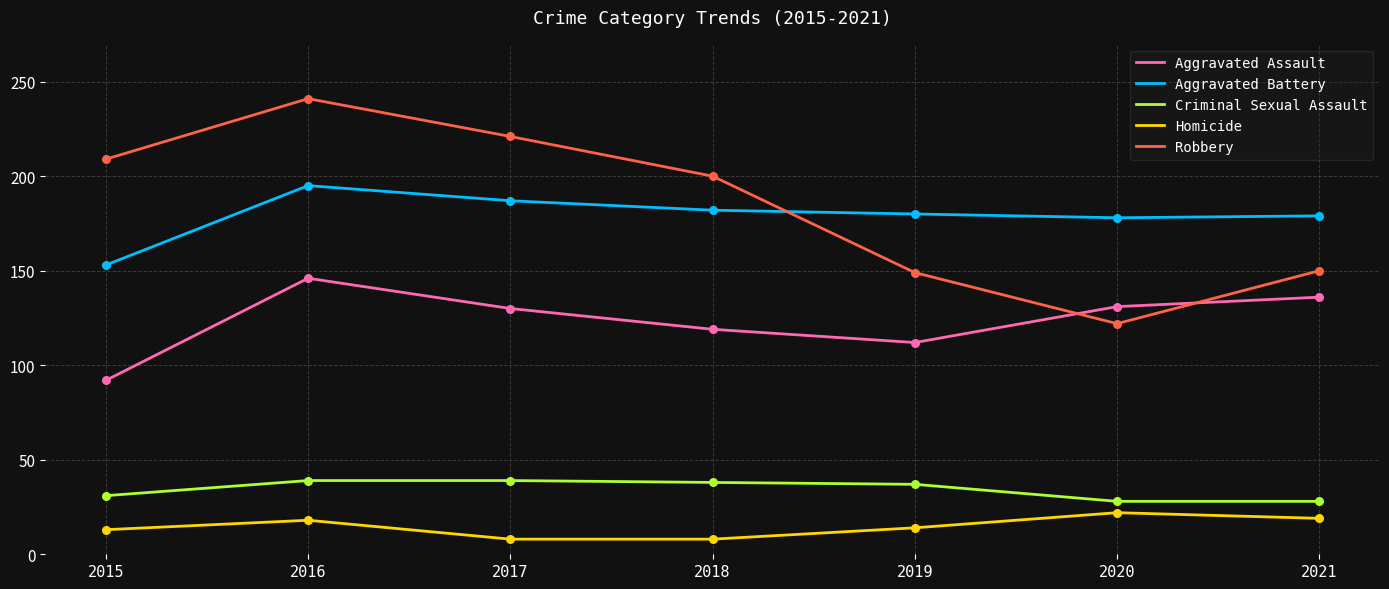

Between 2018 and 2019, which series saw the biggest shift?

Robbery